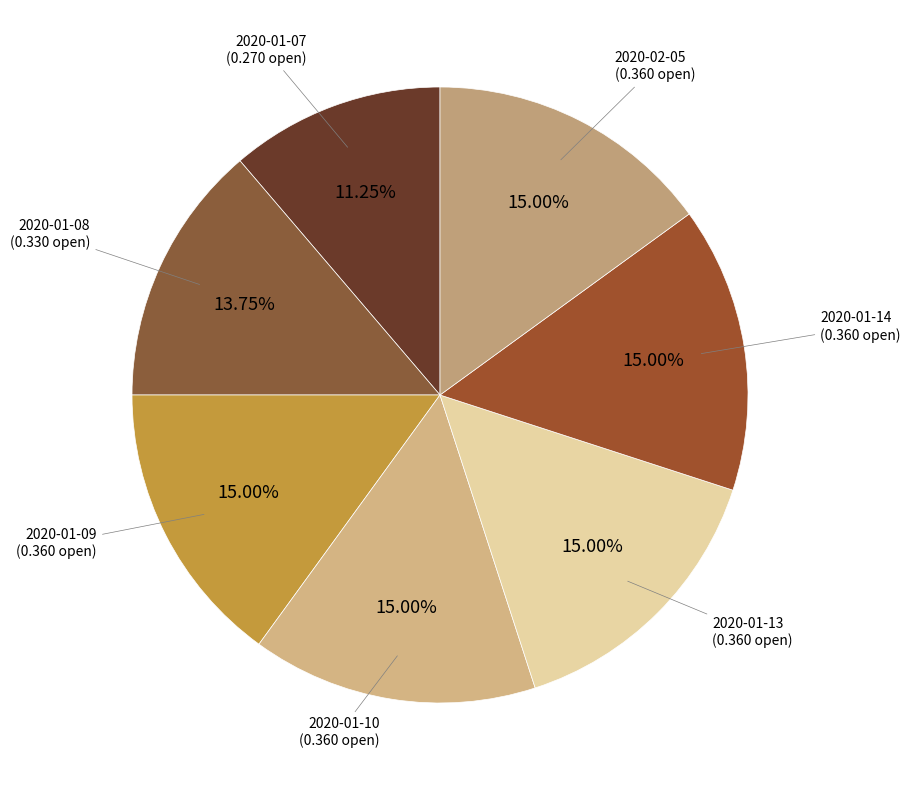

Is there a majority slice in this chart?

No